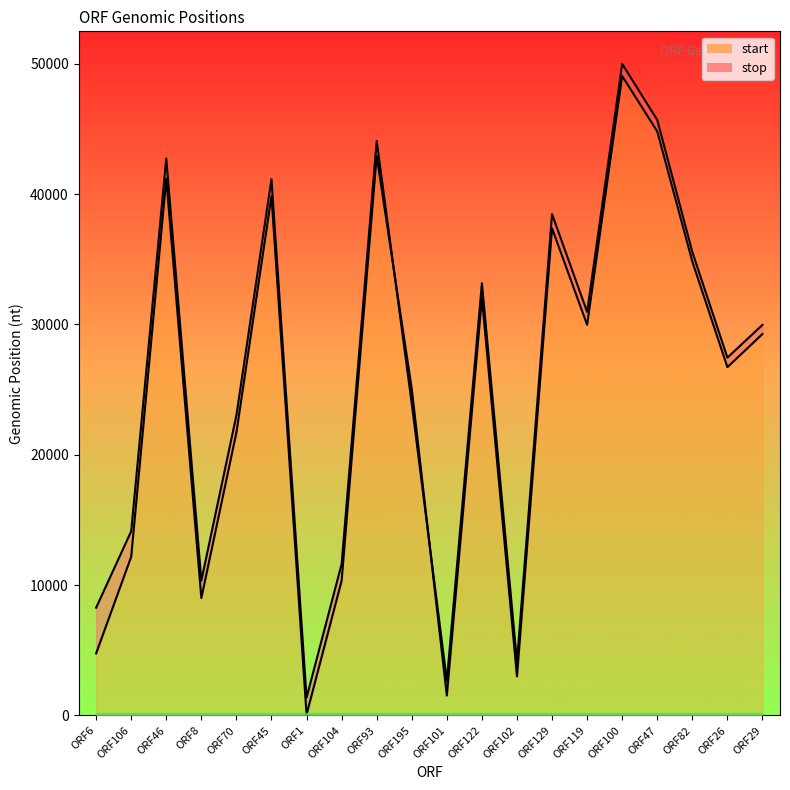

The value of stop at ORF101 is 4336. True or false?

False